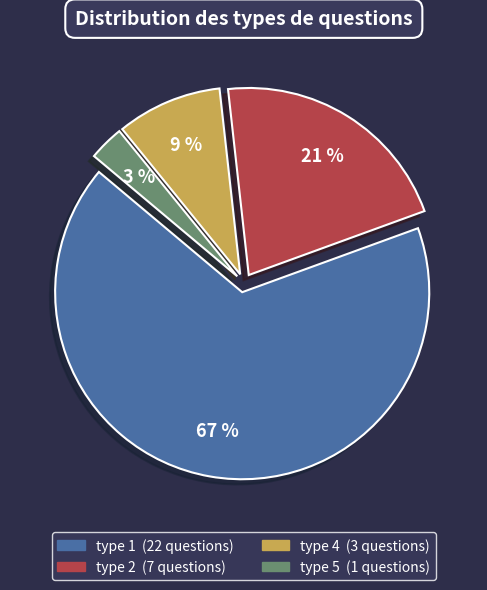

Which has a higher value, type 2 or type 4?

type 2